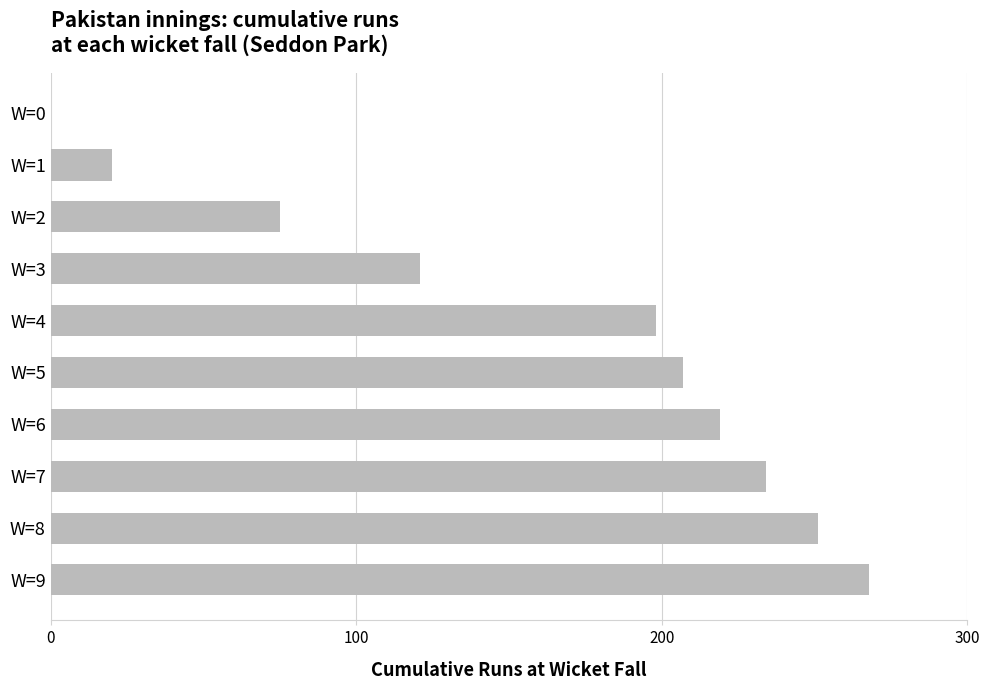

Reading bottom to top, what are all the values shown in this chart?

W=9=268	W=8=251	W=7=234	W=6=219	W=5=207	W=4=198	W=3=121	W=2=75	W=1=20	W=0=0